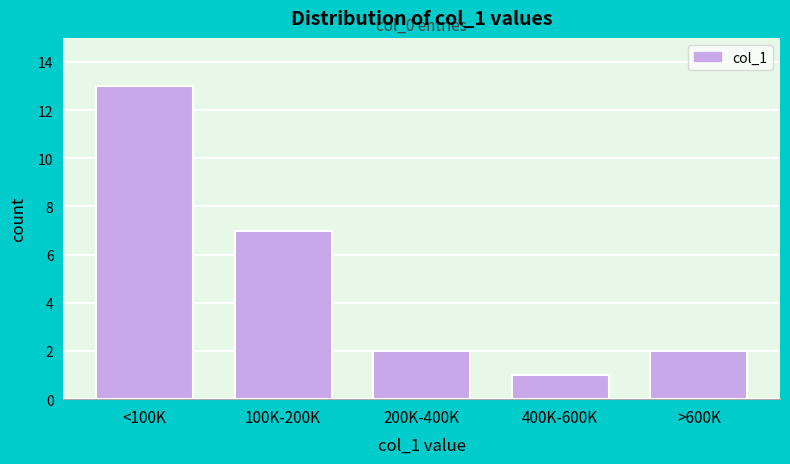

Reading left to right, what are all the values shown in this chart?

<100K=13	100K-200K=7	200K-400K=2	400K-600K=1	>600K=2